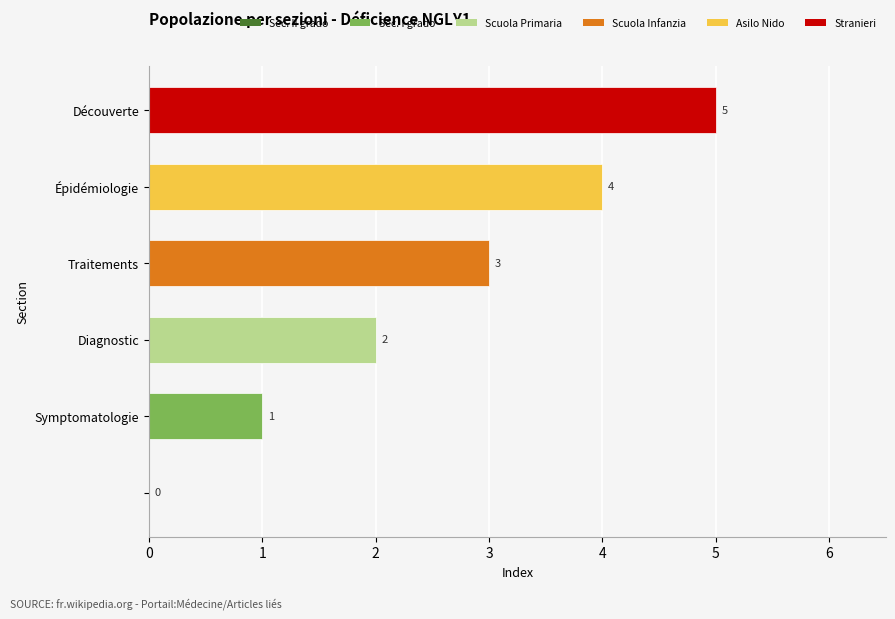

How many values are between 1 and 4?

4